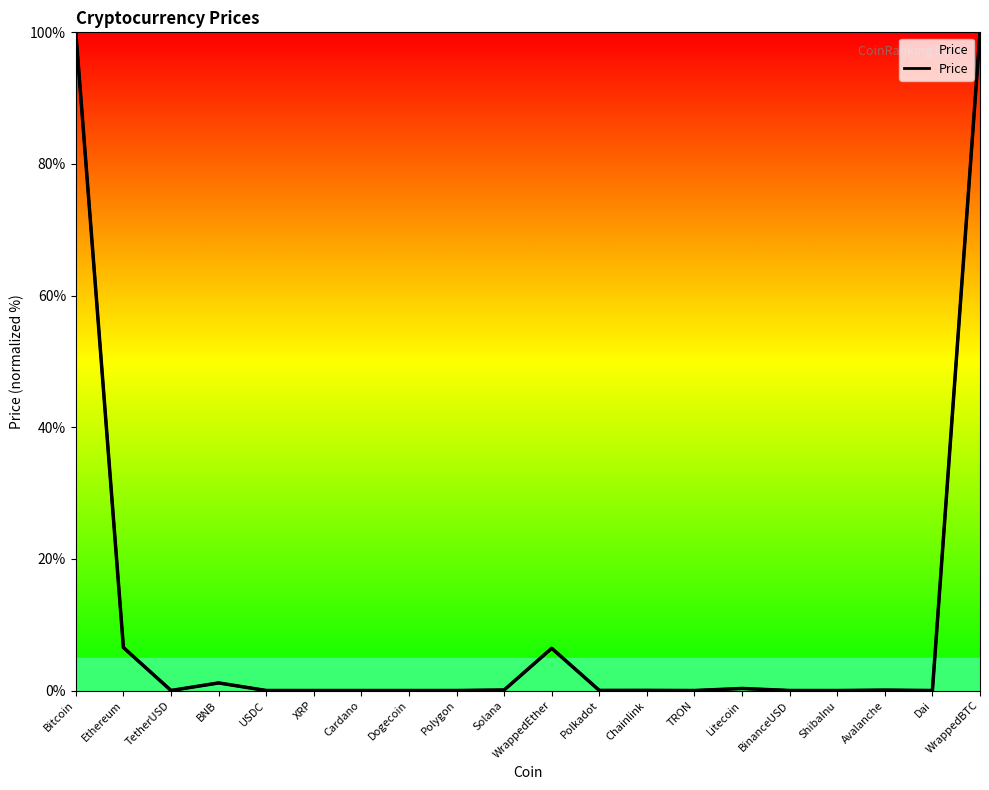

Where is the first local minimum?

TetherUSD